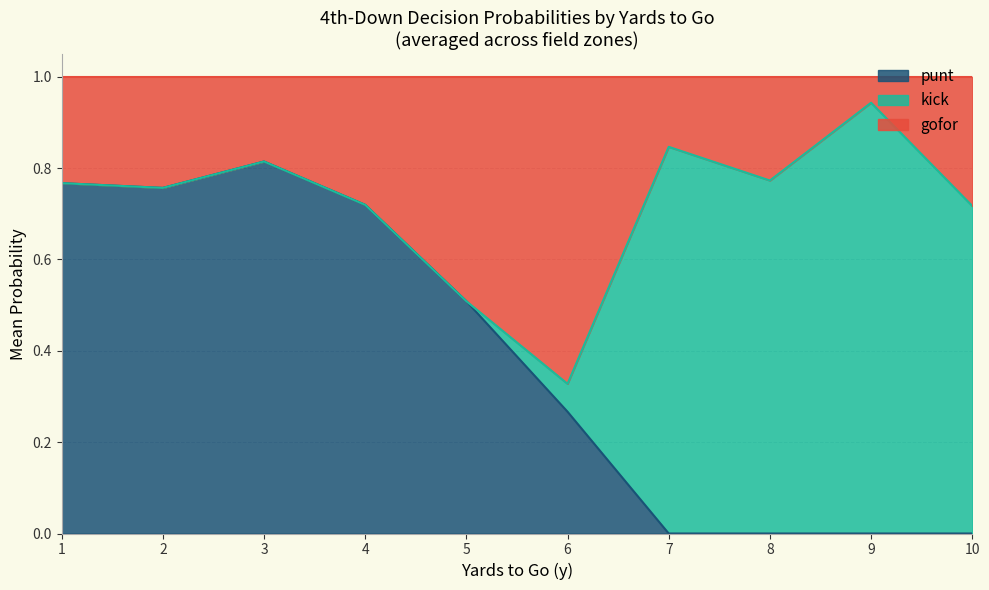

What is the greatest value displayed?

1.0